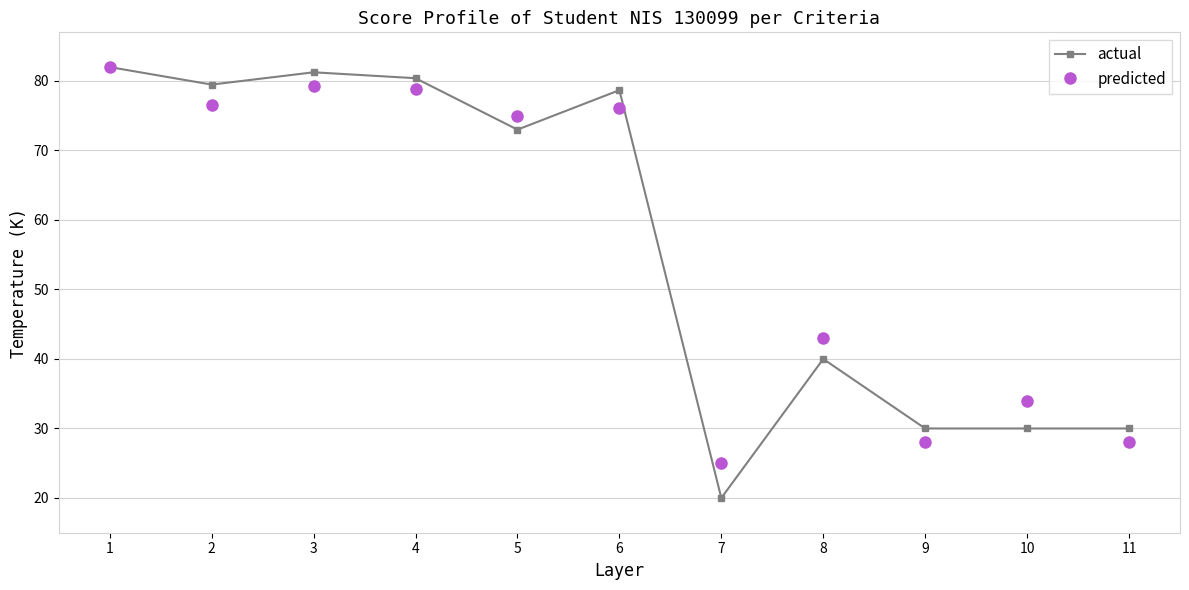

What is the sum of all predicted values?

625.8